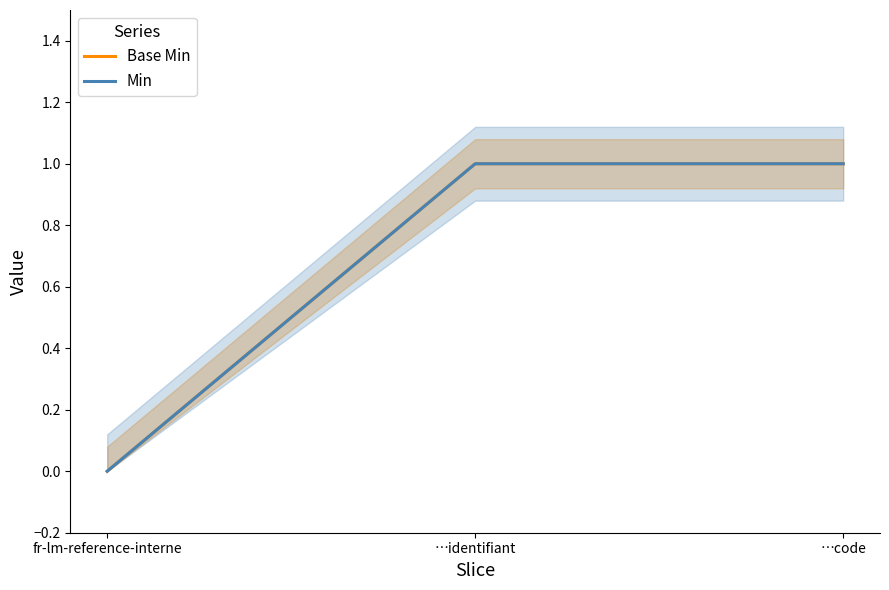

Does the chart have visible grid lines?

No